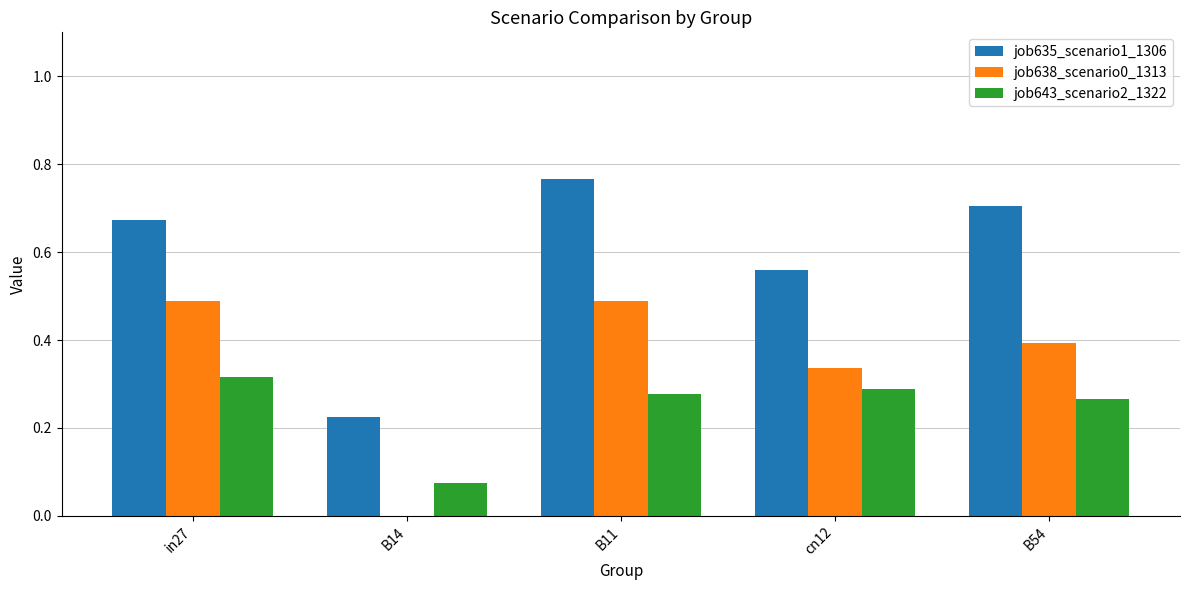

Does the chart contain stacked bars?

No